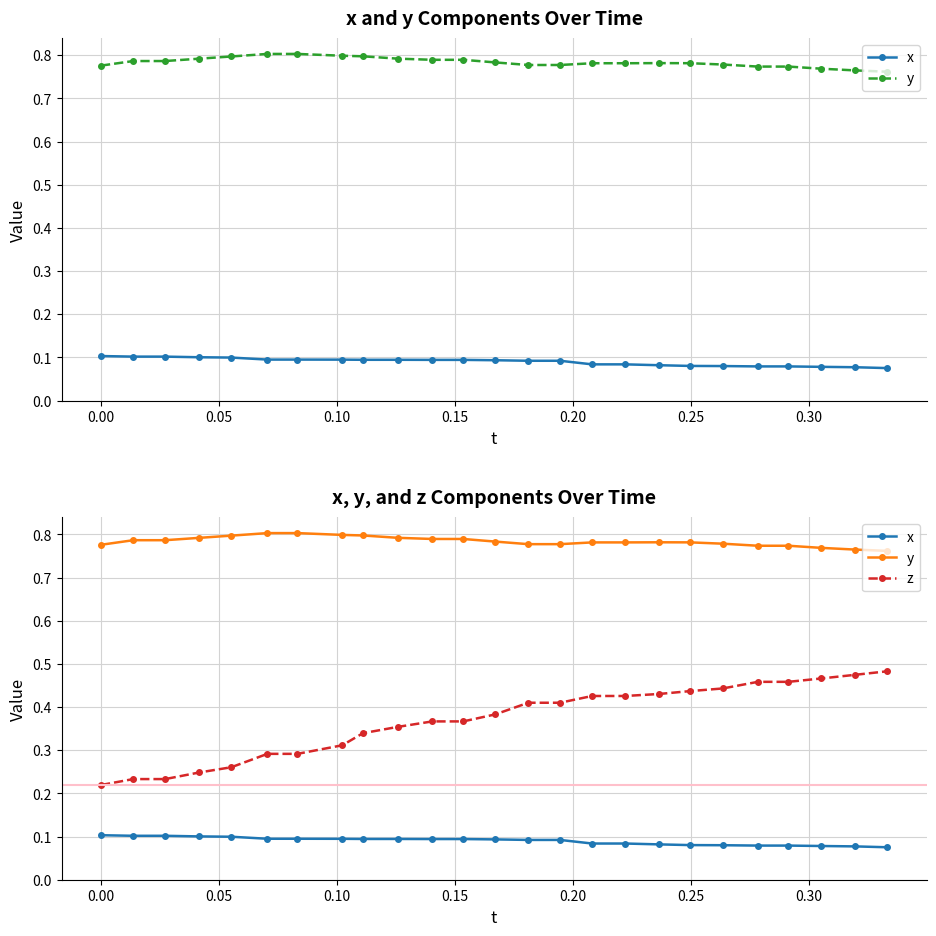

Count the z values in the range 0 to 1.

25